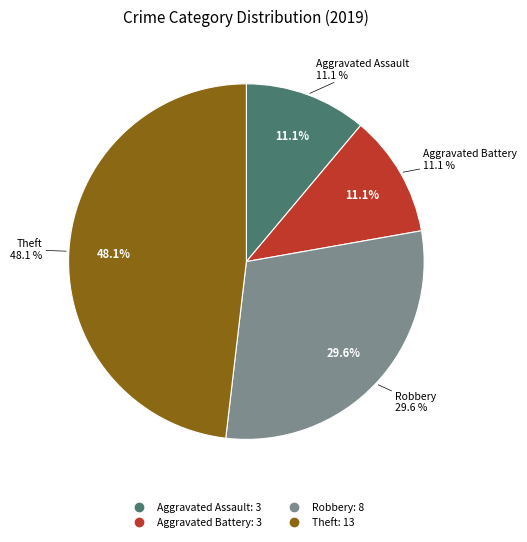

To the nearest percent, what is the average slice percentage?

25%